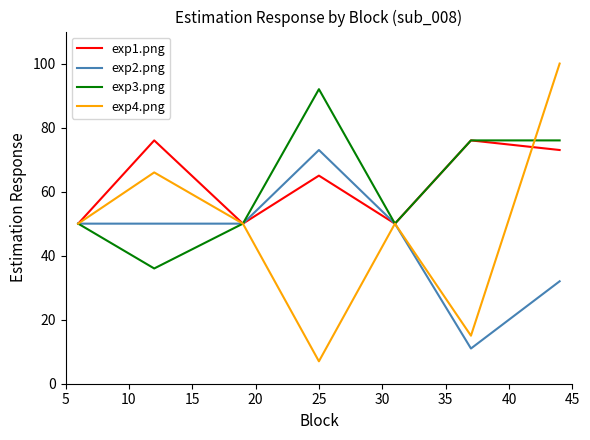

What is the lowest value of the exp2.png series?

11